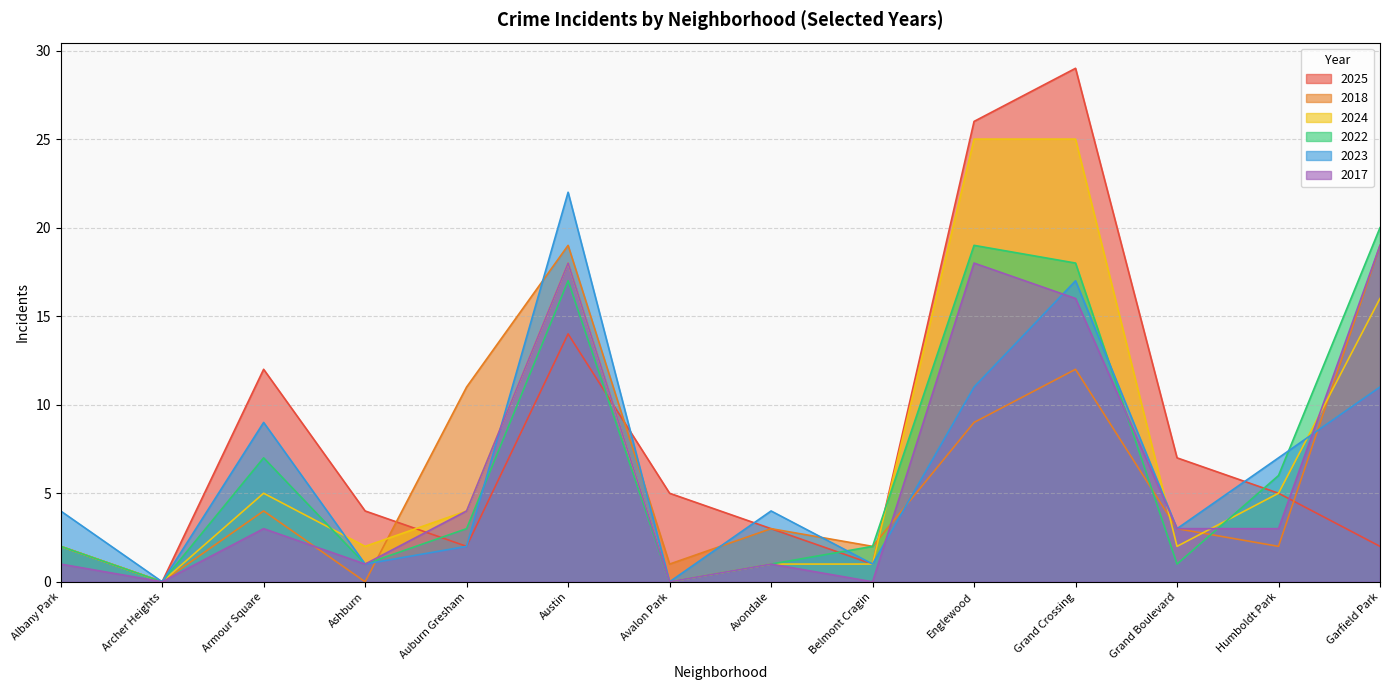

List the series in order of their peak value, highest first.

2025, 2024, 2023, 2022, 2018, 2017